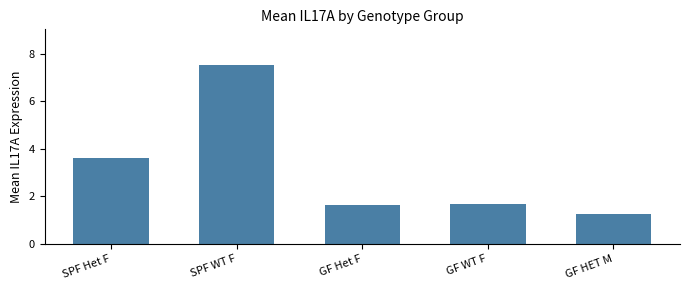

Reading left to right, what are all the values shown in this chart?

3.6	7.5	1.6	1.7	1.3